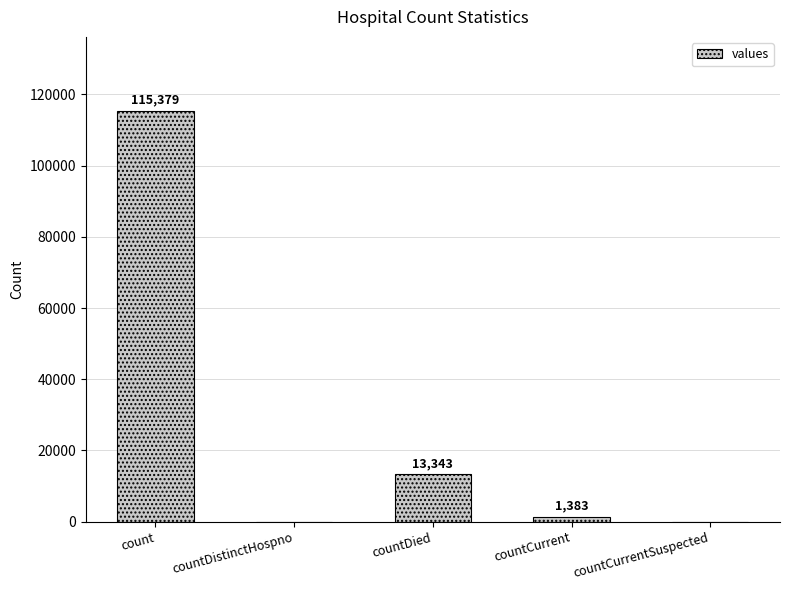

What is the maximum value shown in the chart?

115379